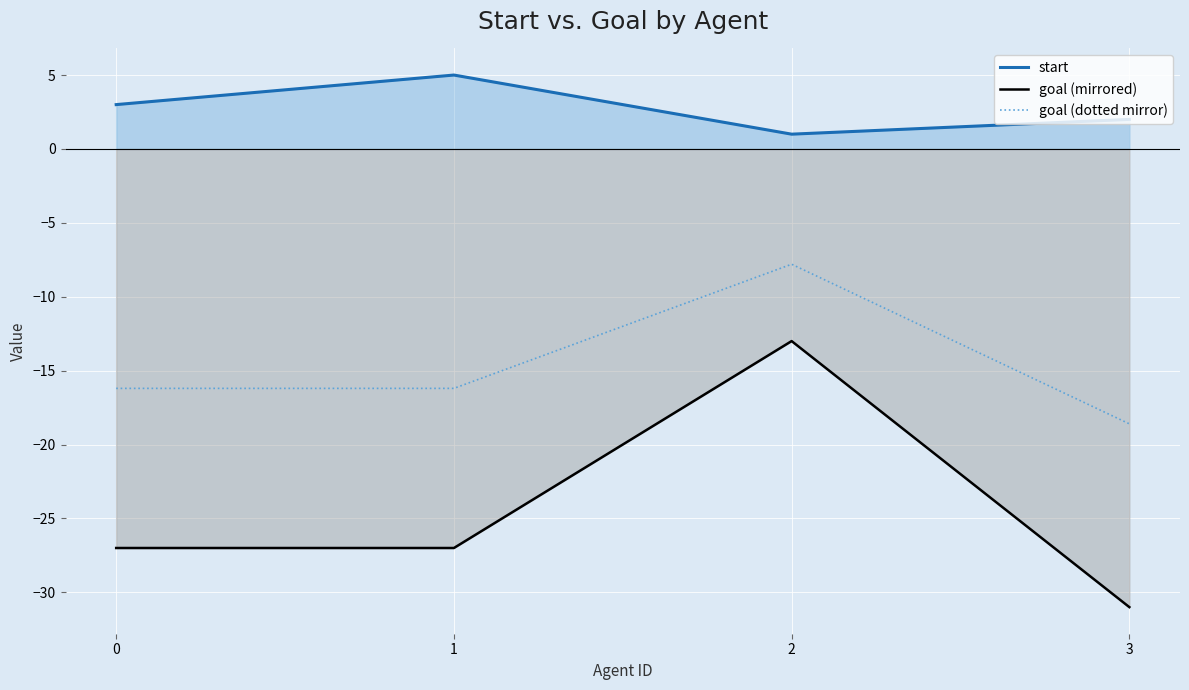

True or false: start has a value of 1.5 at 2.

False